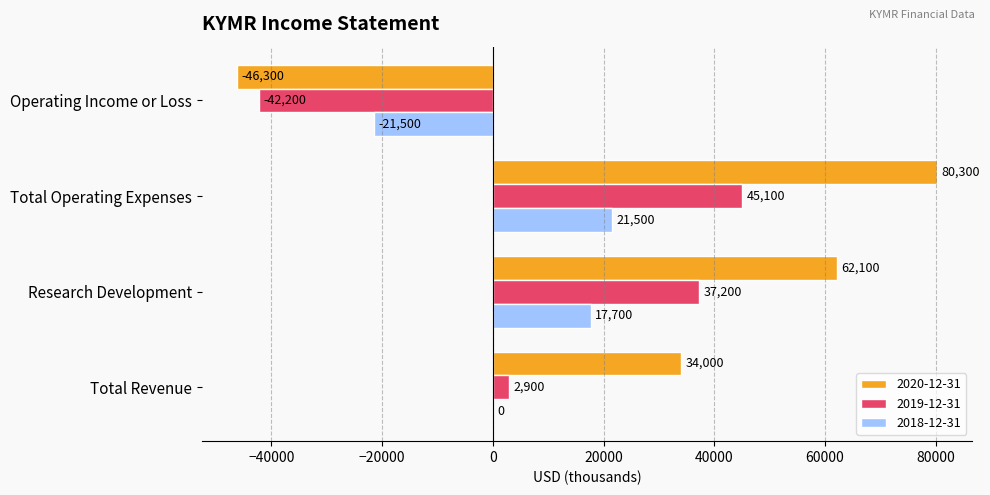

Which category has the highest value across all series?

Total Operating Expenses